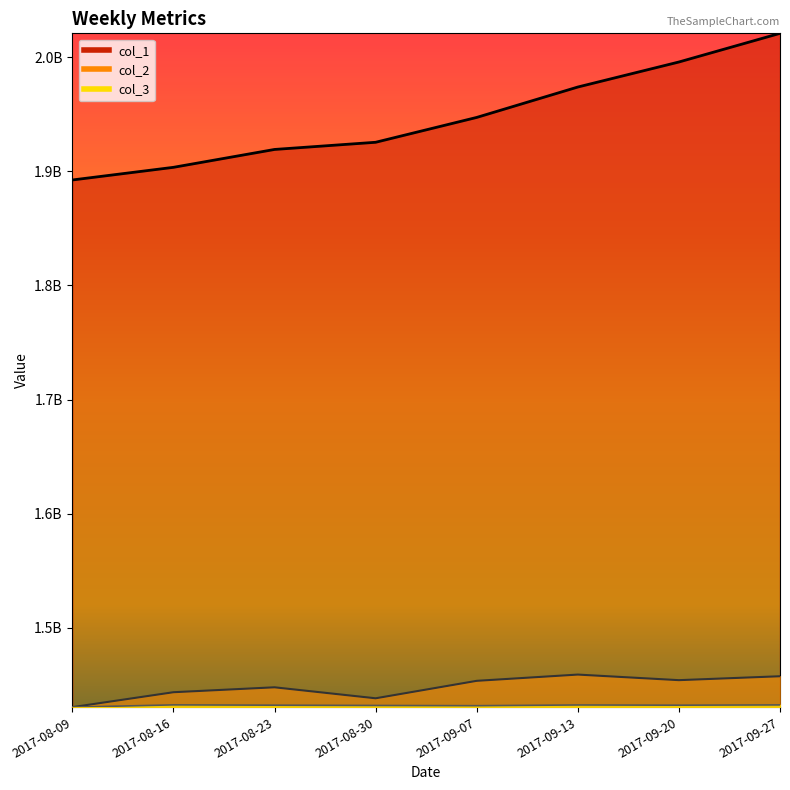

What is the difference between the second highest and second lowest values in the col_3 series?

676051.1